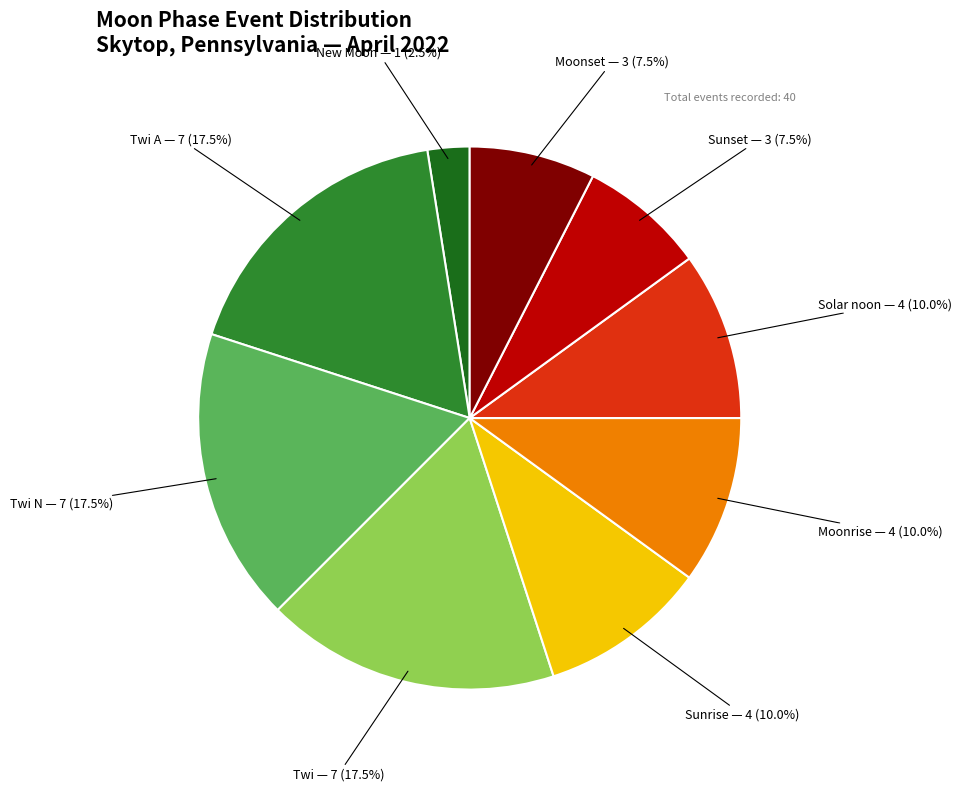

Is there any slice that represents more than half of the pie?

No